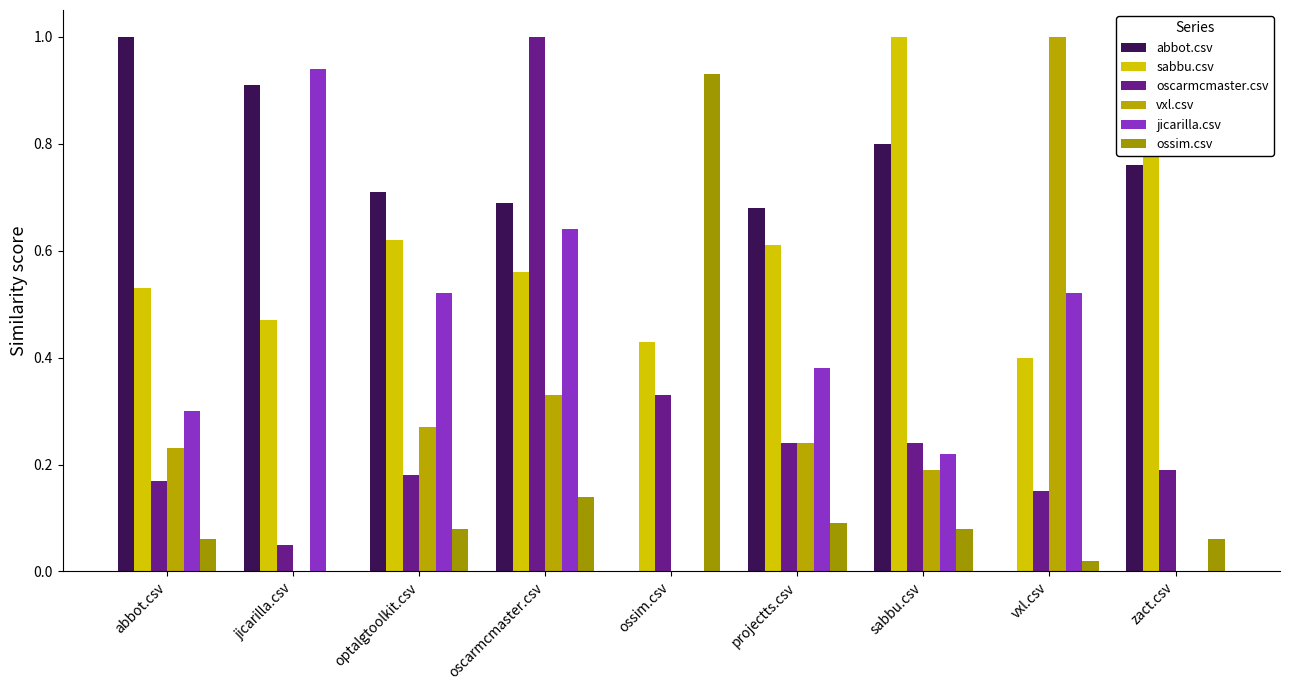

Are the bars horizontal?

No